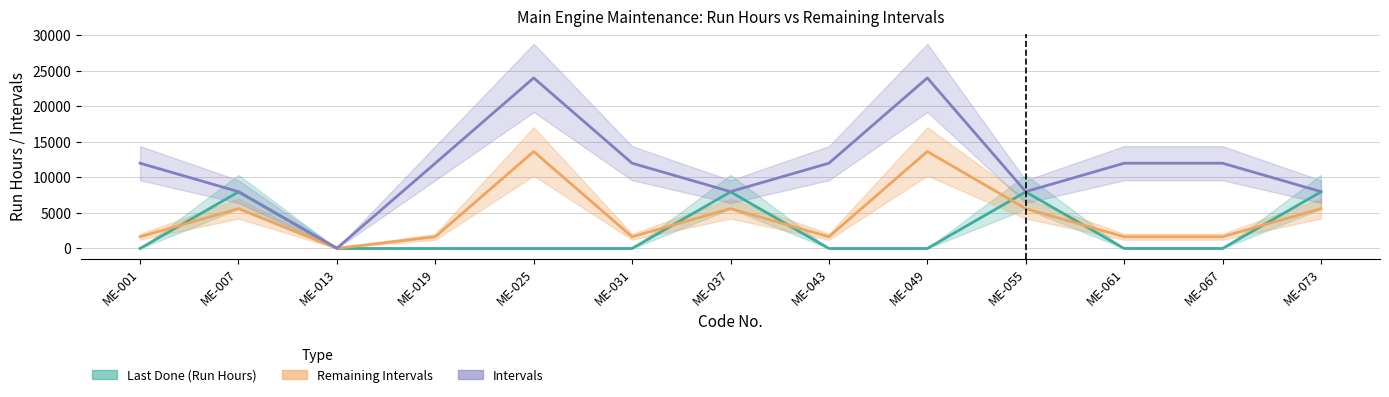

What is the total value across all series at ME-049?

37648